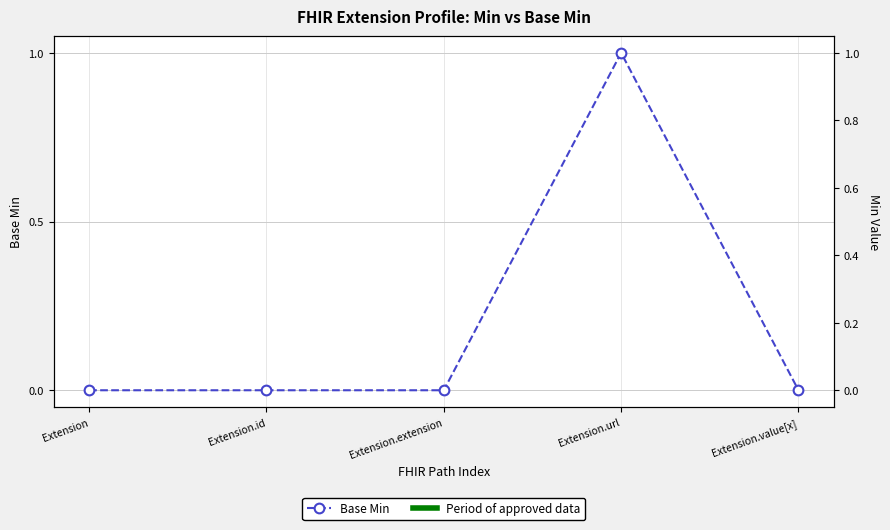

How many interior local peaks (higher than both neighbors) does the data have?

1